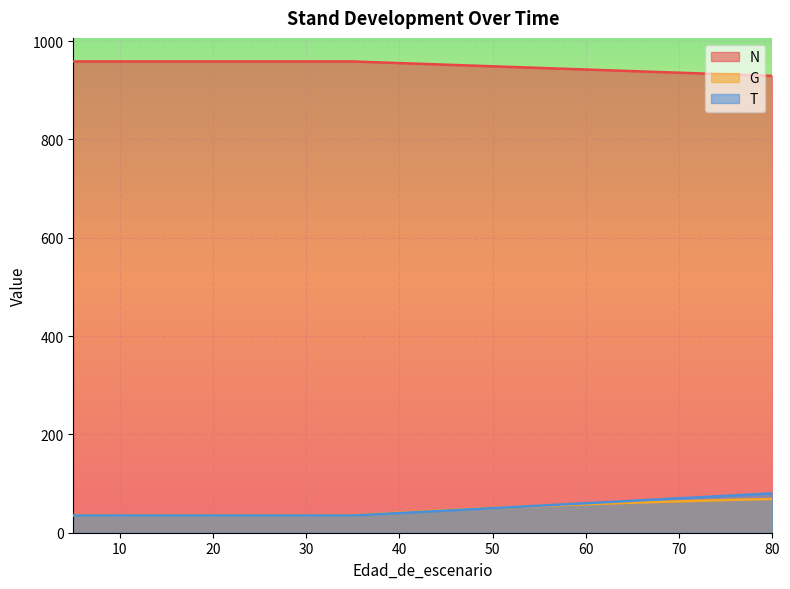

What is the difference between the N values at 40 and 35?

3.3